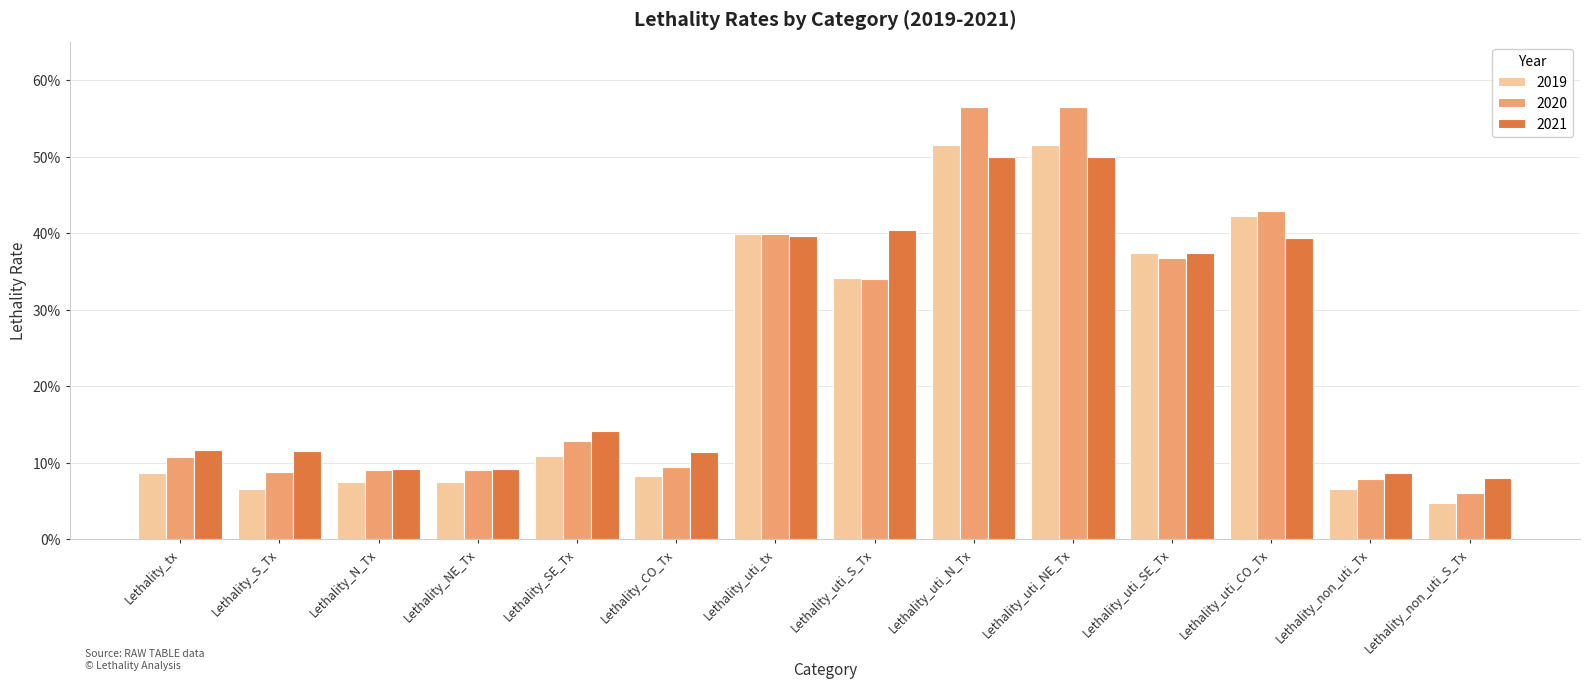

Are the bars horizontal?

No